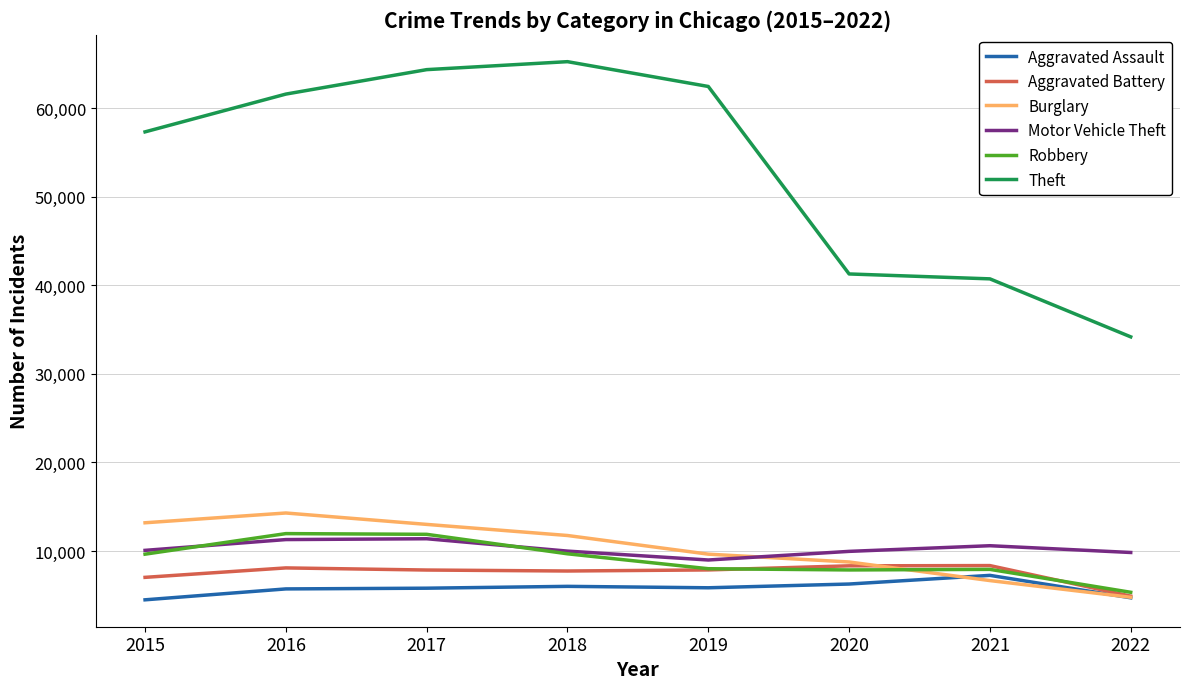

What is the spread (max minus min) of values at 2021?

34088